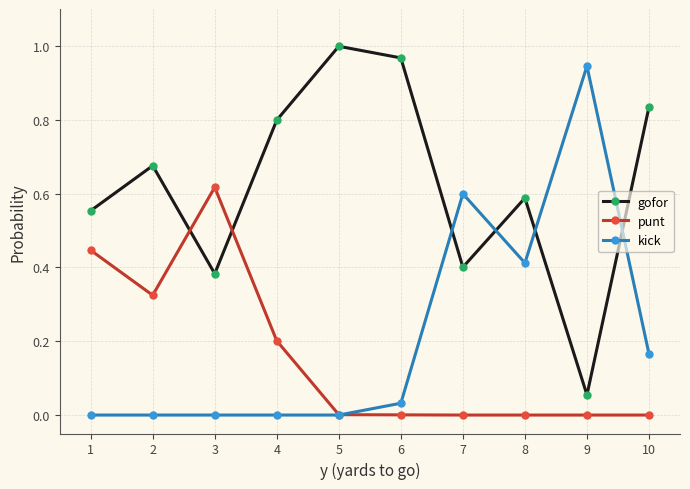

True or false: gofor has a value of 0.7 at 7.

False